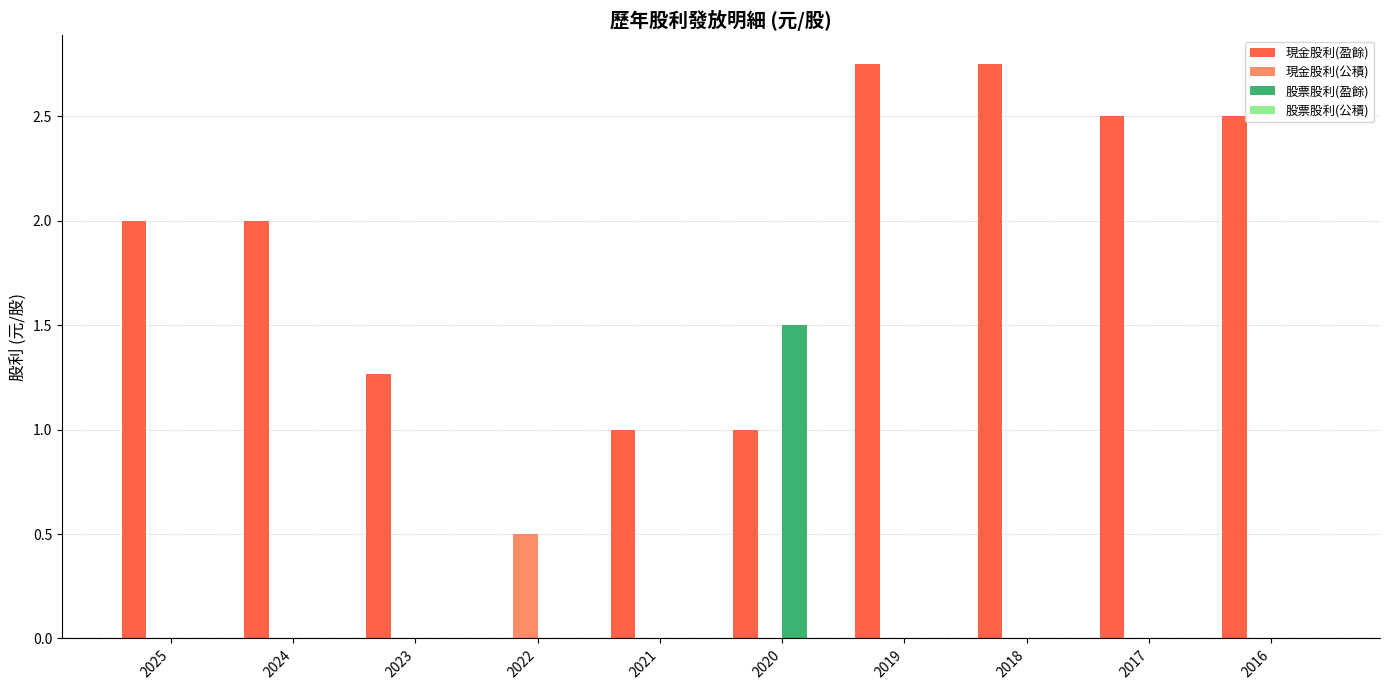

What is the sum of the 現金股利(盈餘) values at 2017 and 2021?

3.5